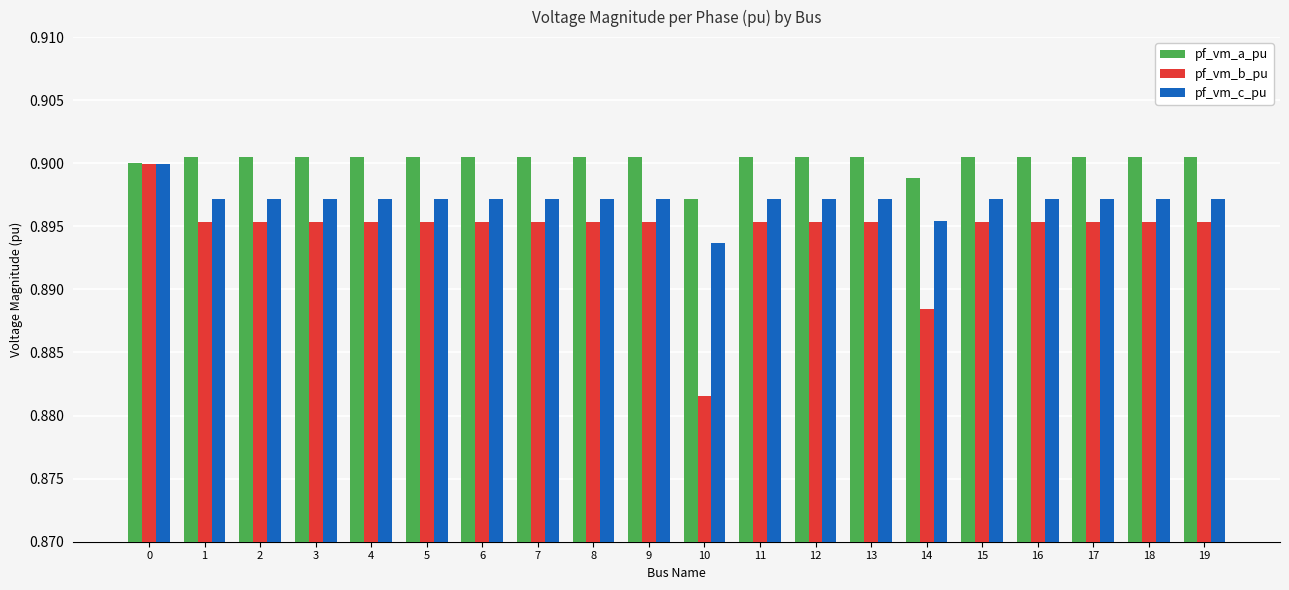

Is it true that pf_vm_c_pu equals 1.5 at 10?

False